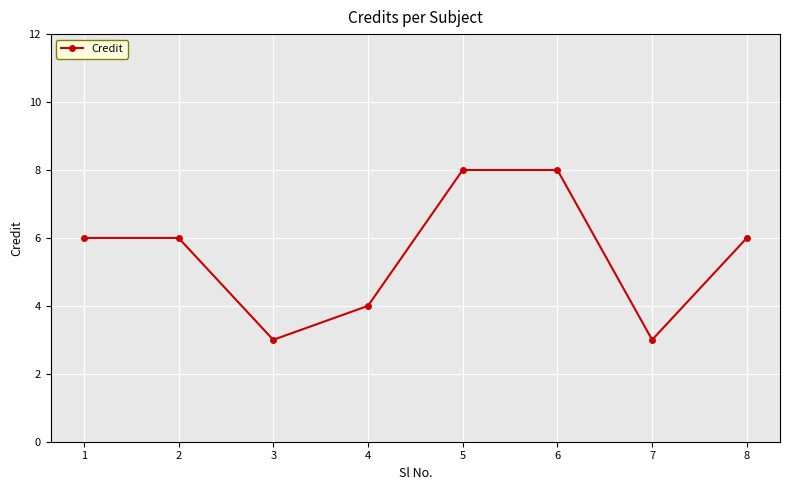

What is the maximum value shown in the chart?

8